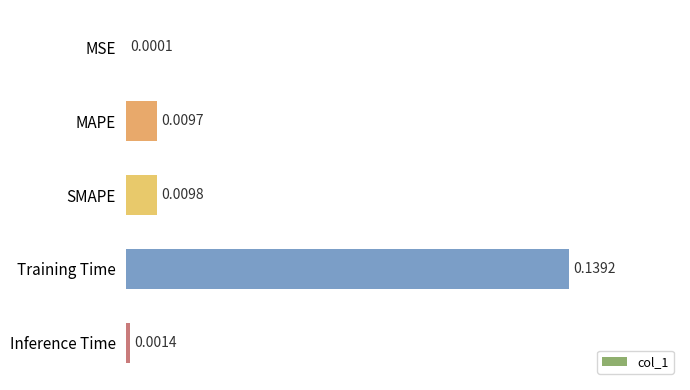

Between Training Time and MAPE, which is larger?

Training Time